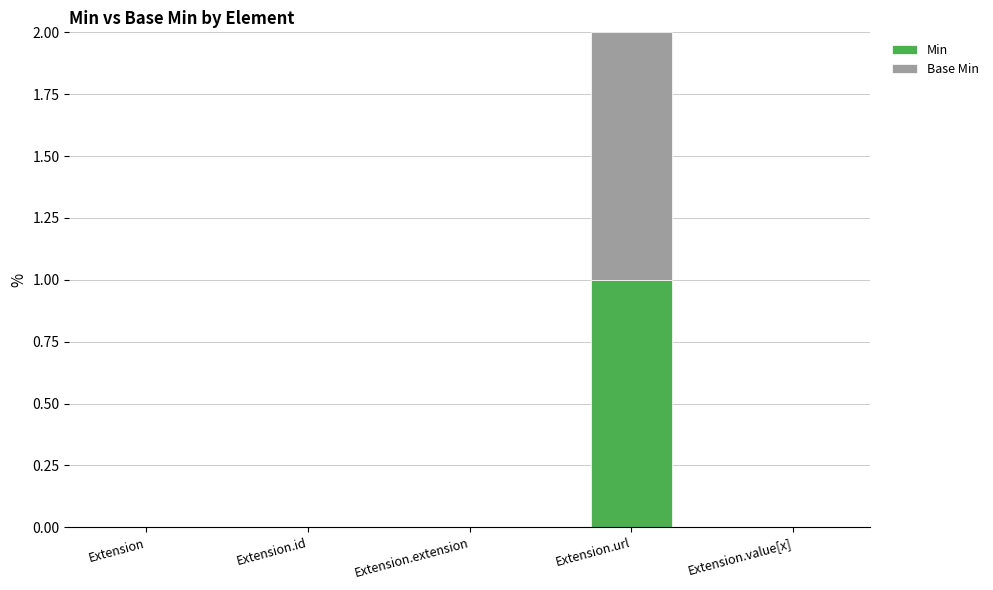

Is it true that Min equals 0 at Extension.value[x]?

True